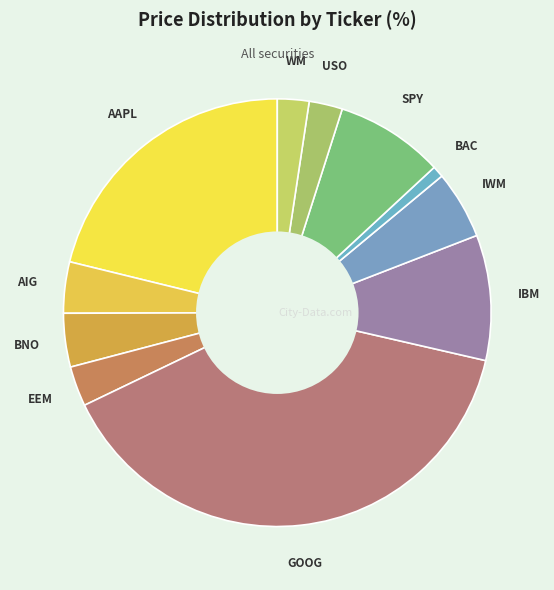

Is SPY the majority of the pie?

No